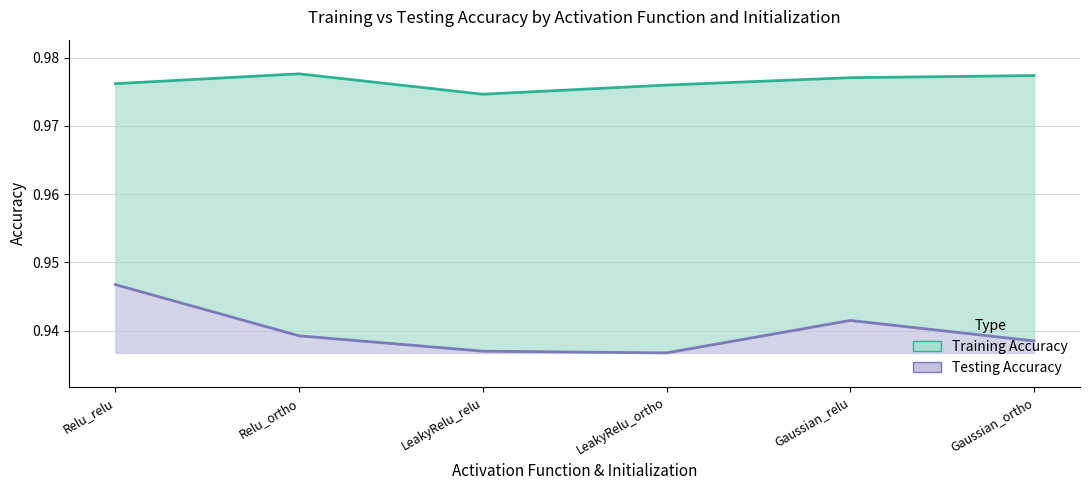

What is the label of the 2nd point from the right?

Gaussian_relu